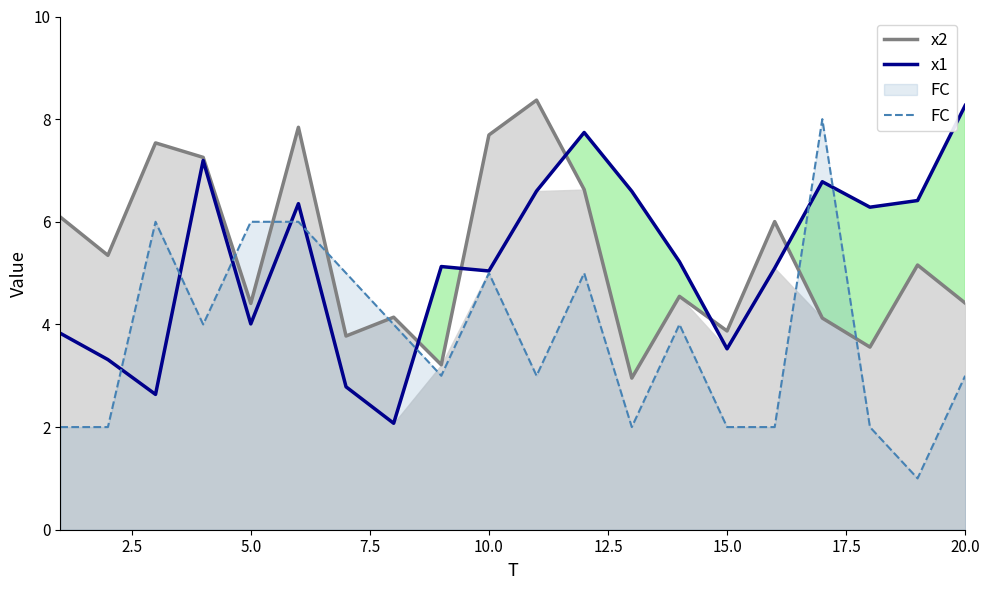

Which series has the widest spread of values?

FC